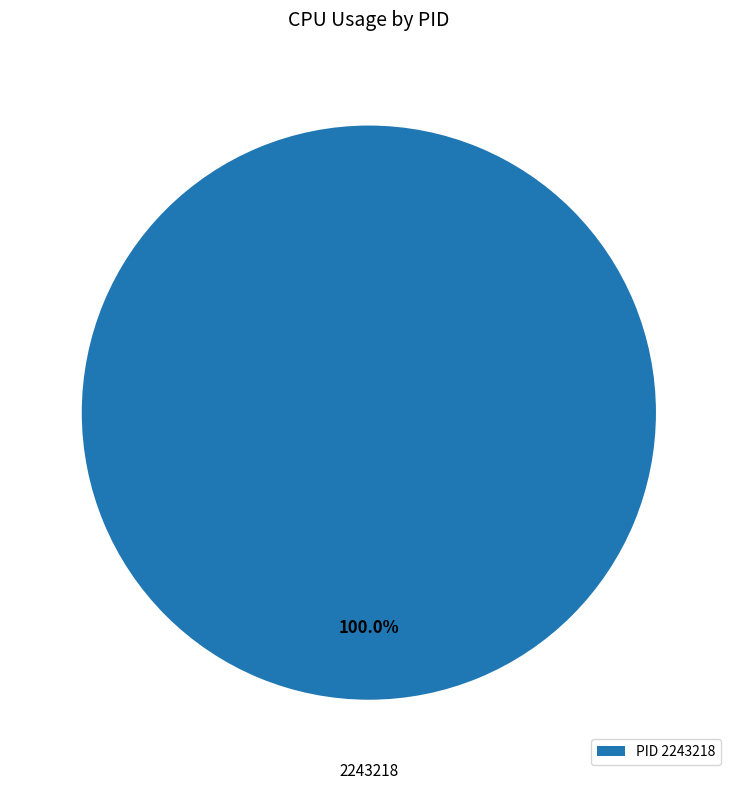

Is there any slice that represents more than half of the pie?

Yes